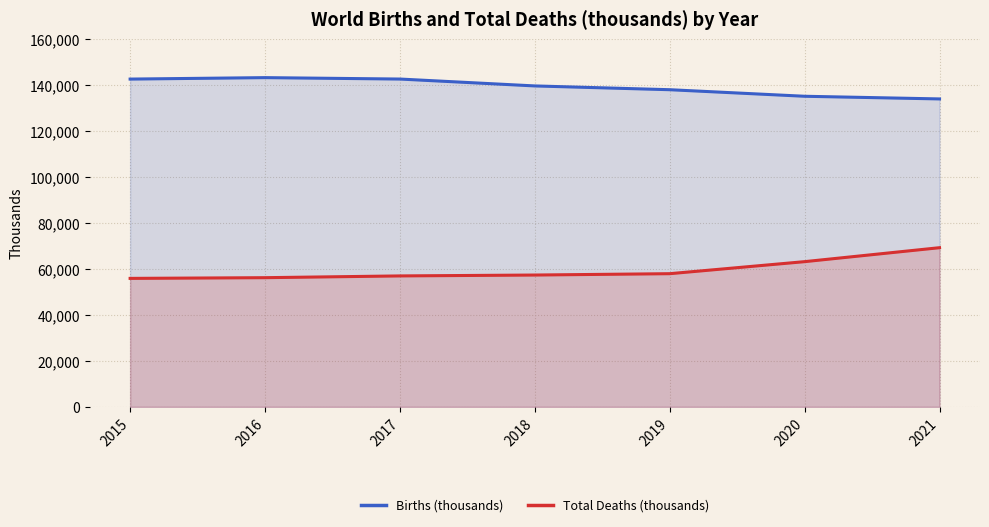

What is the minimum value for Births (thousands)?

133974.7